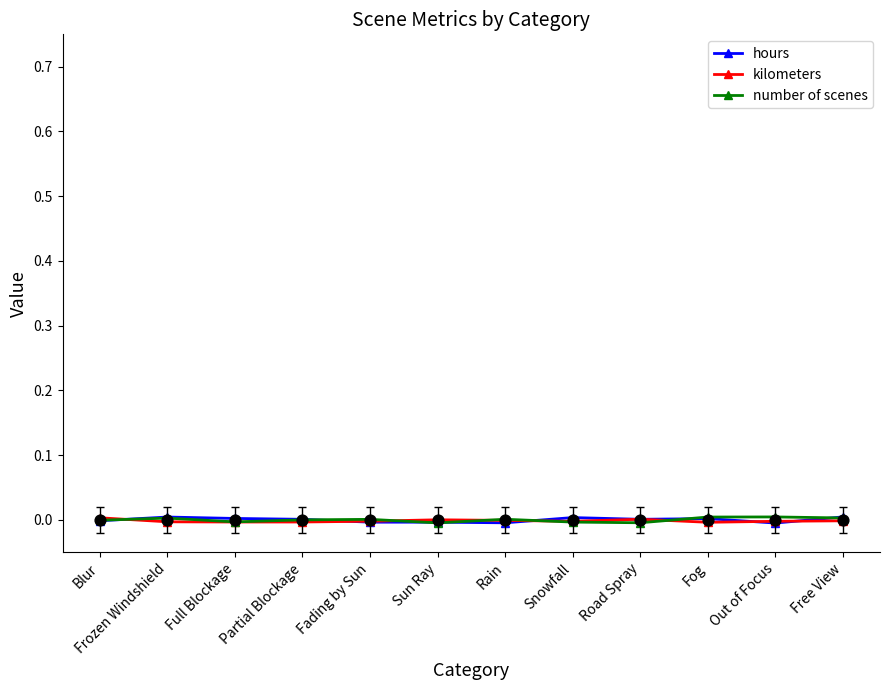

Is the value of kilometers at Fading by Sun greater than the value of hours at Frozen Windshield?

No